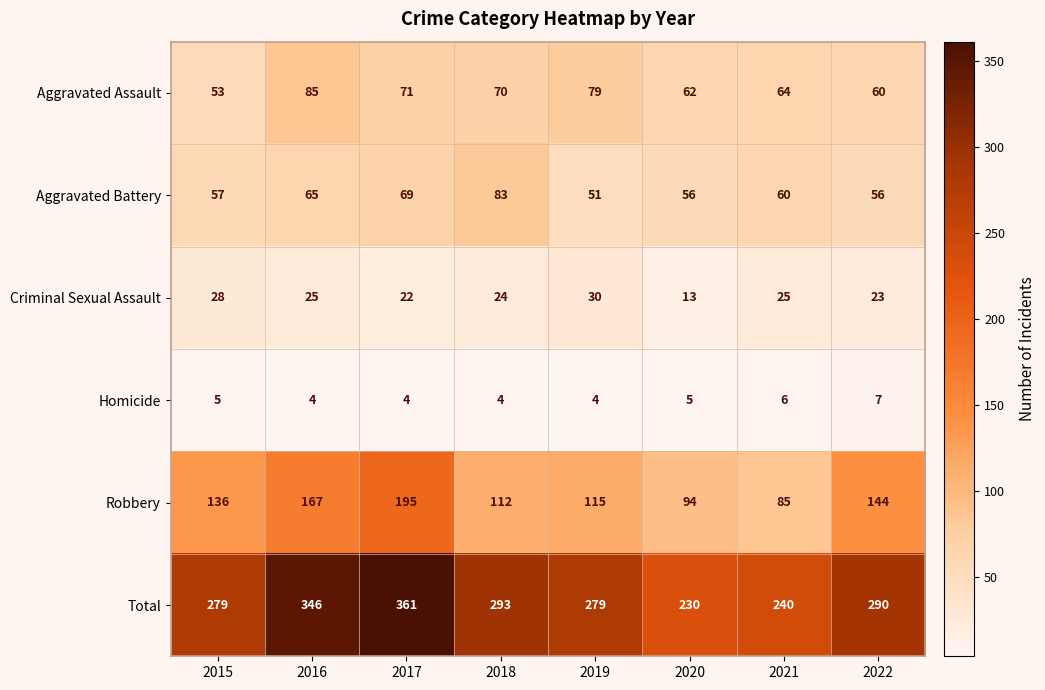

At which label does Total first exceed 290?

2016